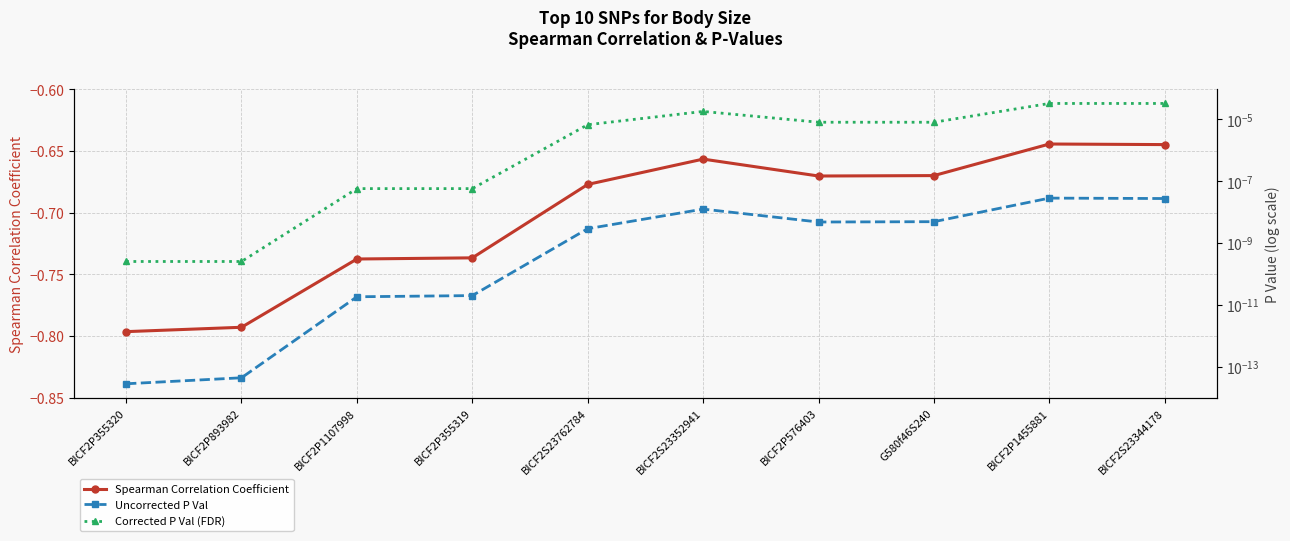

What is the minimum value shown in the chart?

-0.8